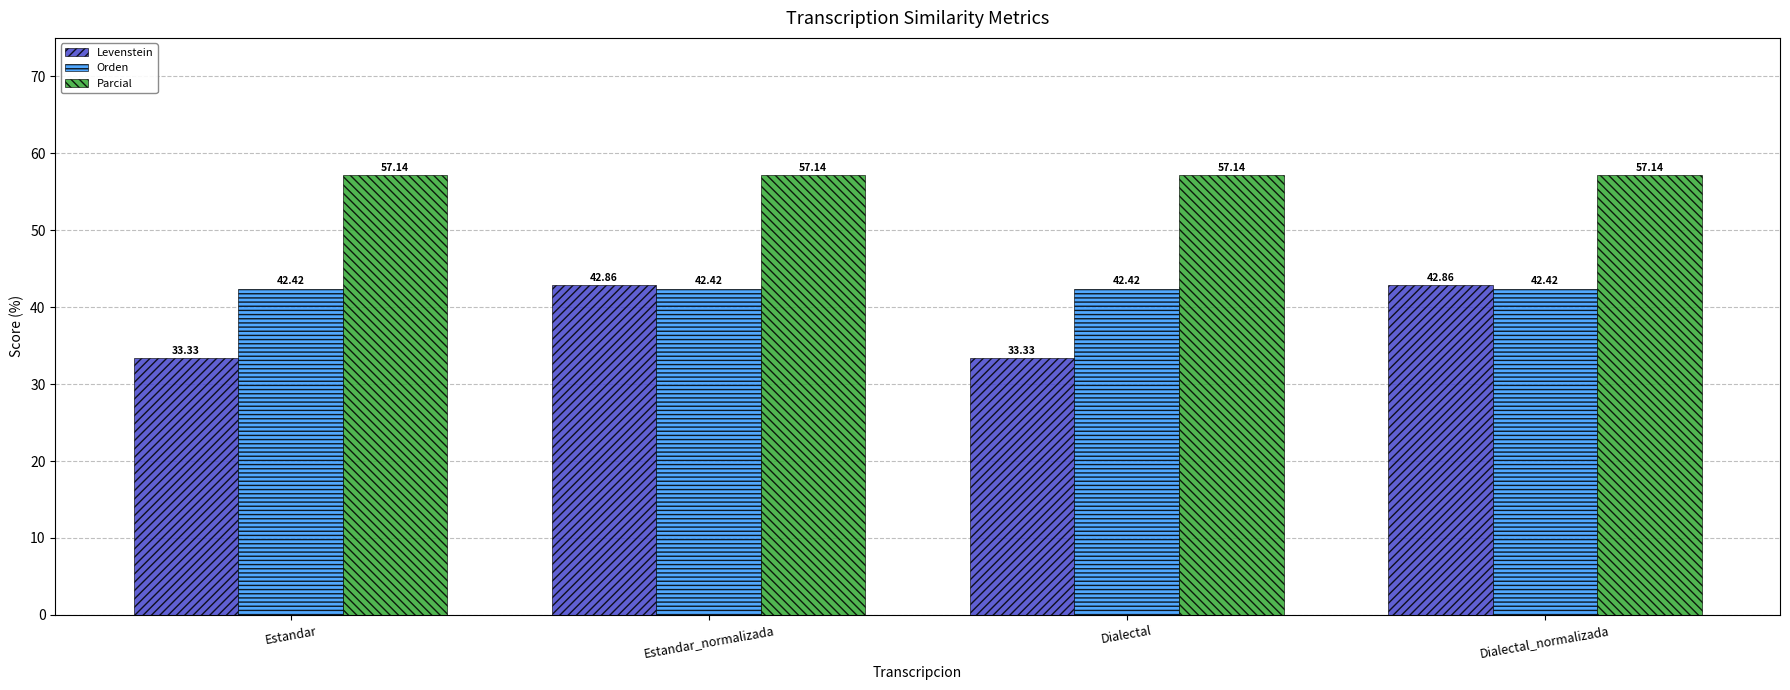

The value of Levenstein at Dialectal is 33.3. True or false?

True